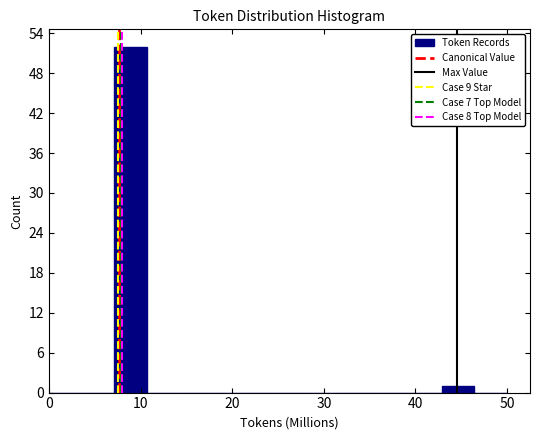

Around what value on the x-axis is the tallest bar? Give the approximate position of its centre, as read against the axis.

9